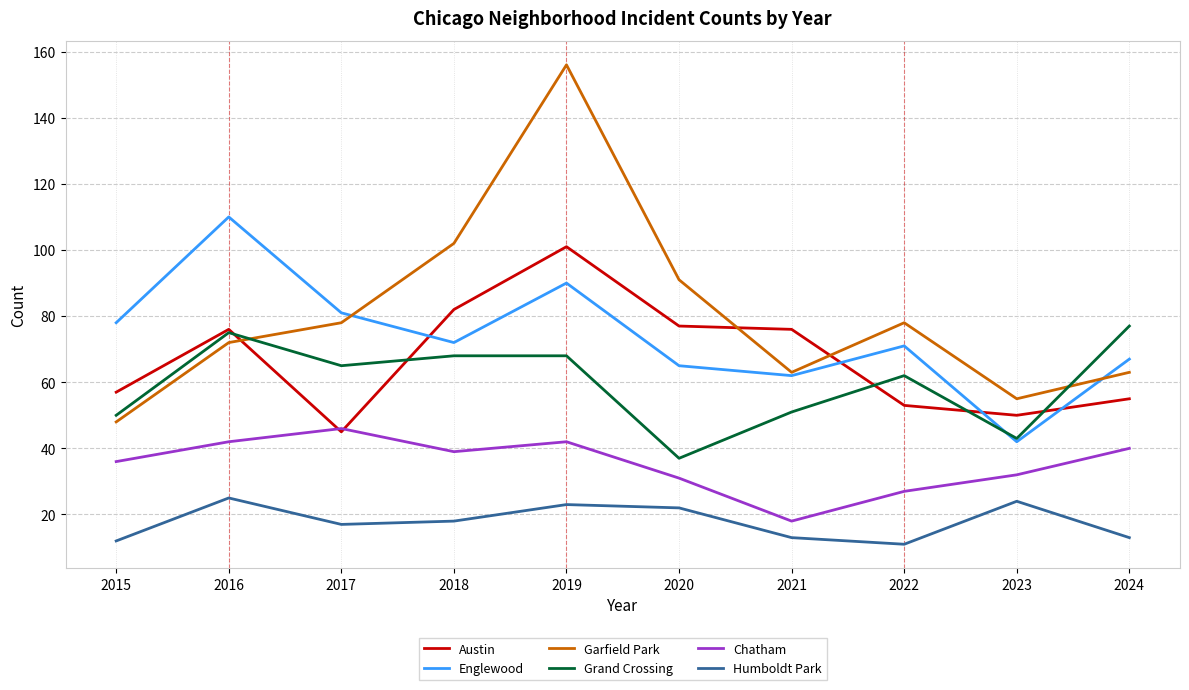

At which category does the chart reach its peak across all series?

2019